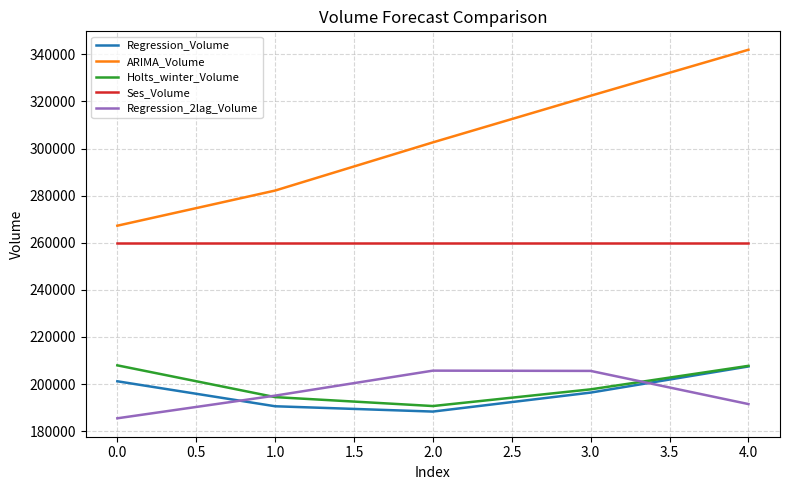

At how many categories does at least one series exceed 241788?

5